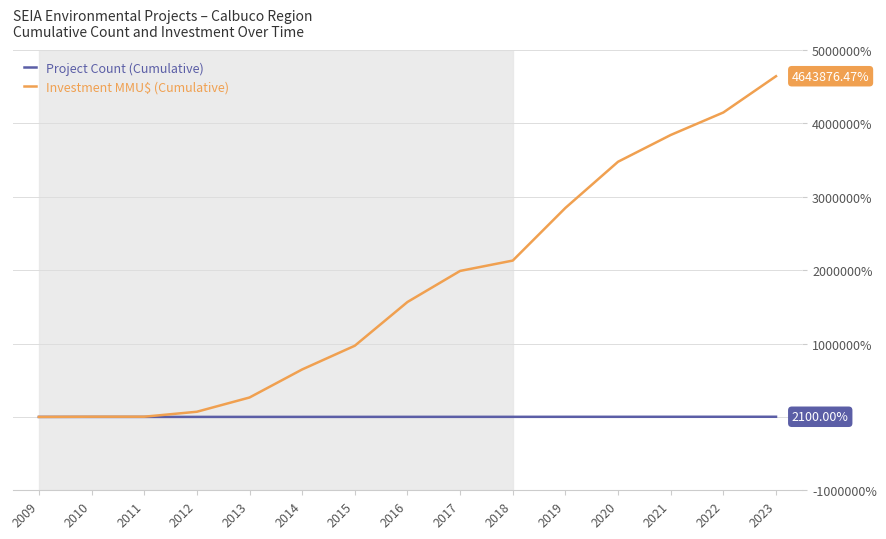

List the series in order of their peak value, highest first.

Investment MMU$ (Cumulative), Project Count (Cumulative)